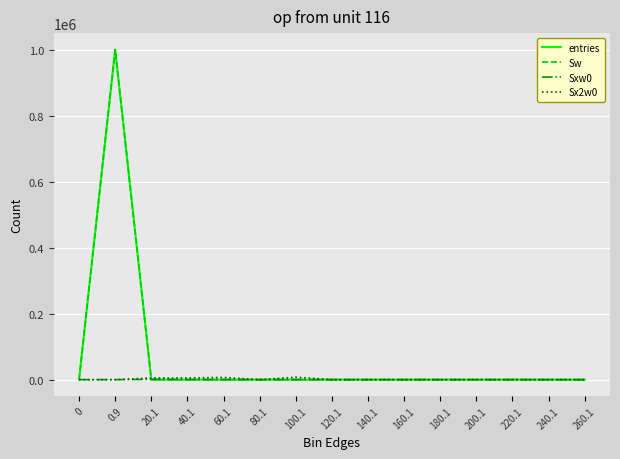

What is the difference between the second highest and second lowest values in the Sw series?

179